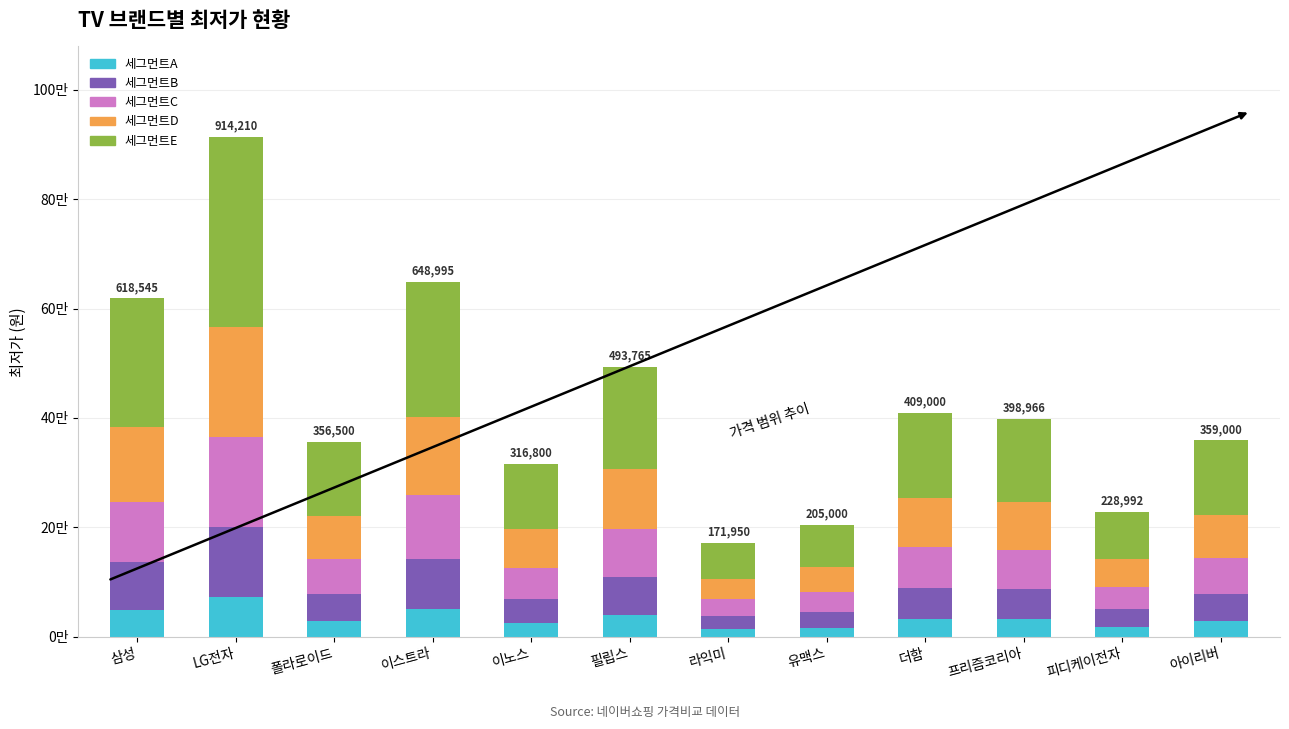

Are the bars horizontal?

No